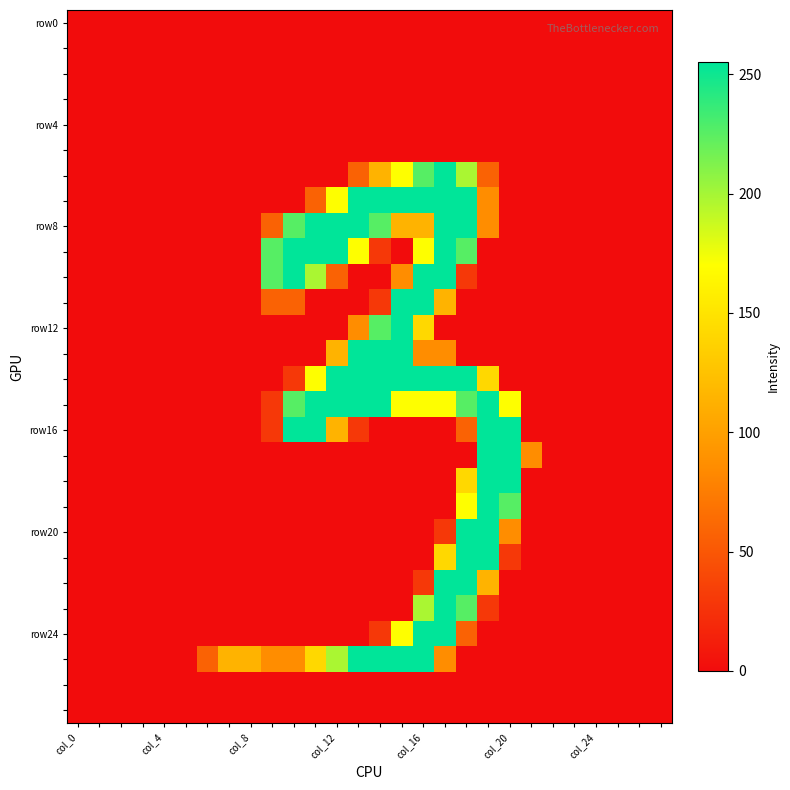

Which category has the highest value across all series?

17